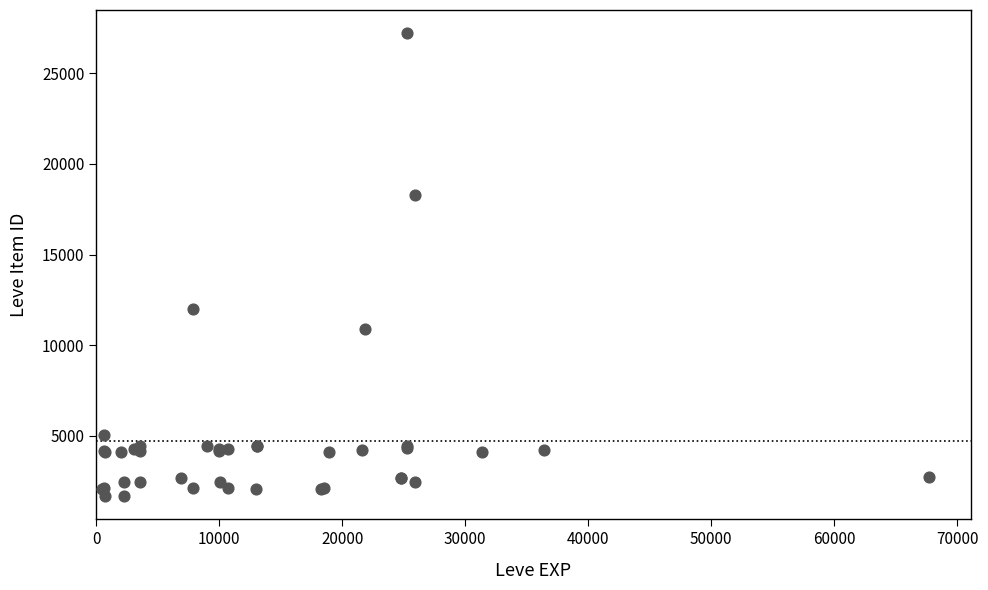

What Y value in the scatter plot is closest to 14448?

12018